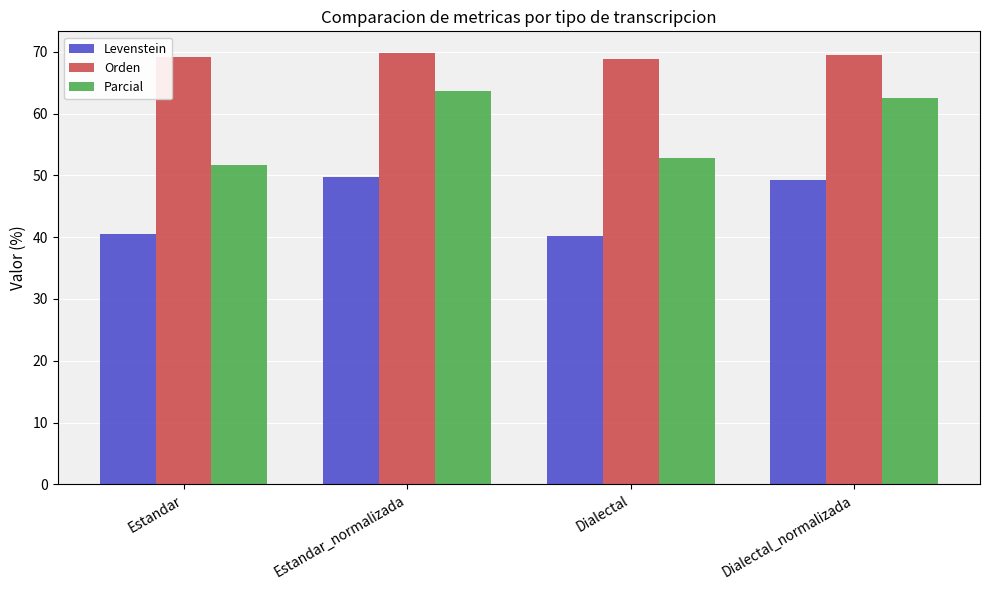

Rank the series by their maximum value, from highest to lowest.

Orden, Parcial, Levenstein